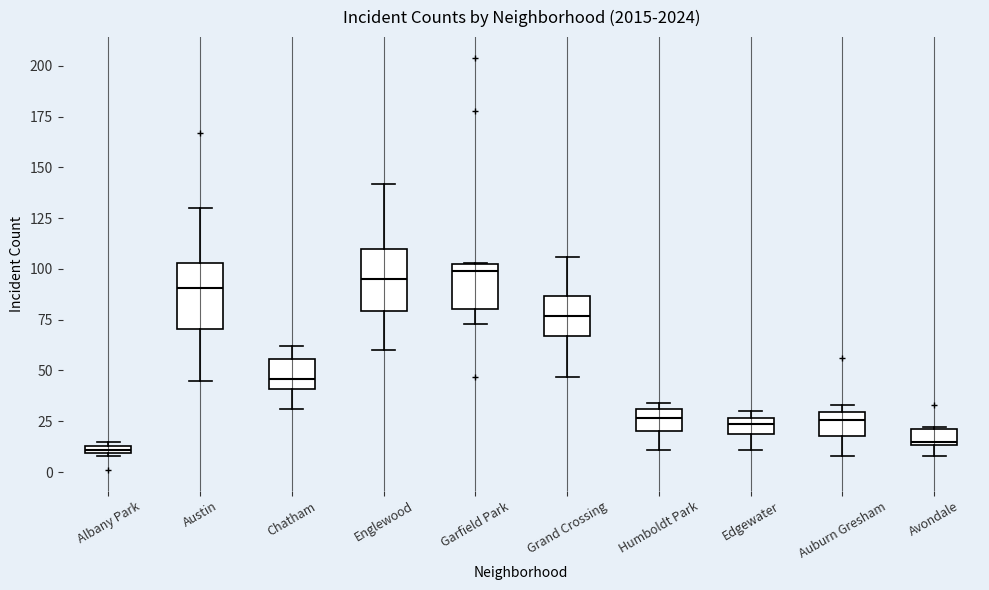

Where is the lower edge of the box for Albany Park on the y-axis? The values are not printed on the chart, so give them approximately, as read against the axis.

10